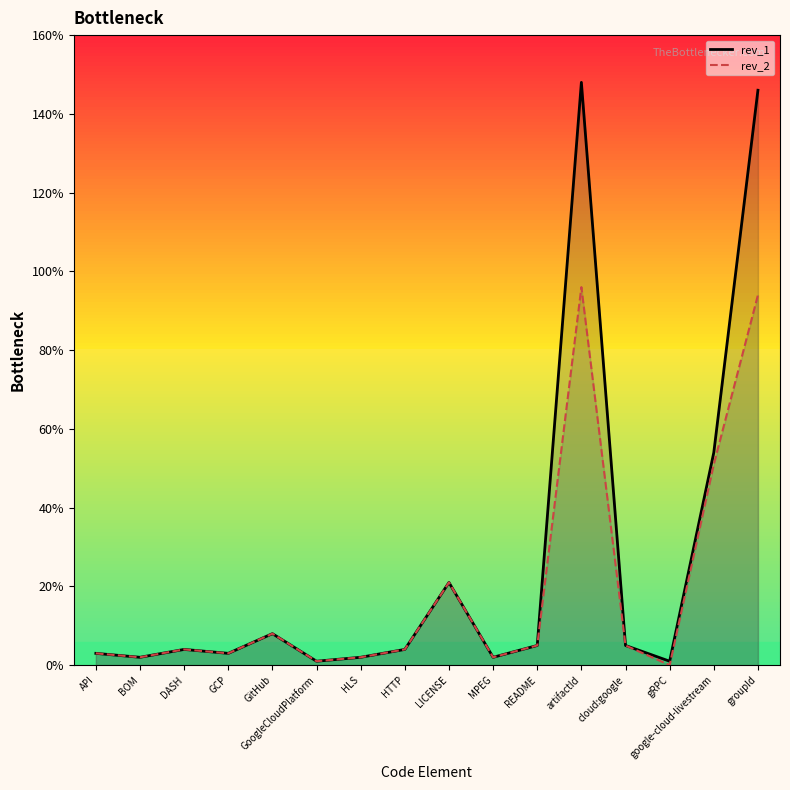

Reading right to left, transcribe all the data shown in this chart.

rev_1: groupId=146	google-cloud-livestream=54	gRPC=1	cloud:google=5	artifactId=148	README=5	MPEG=2	LICENSE=21	HTTP=4	HLS=2	GoogleCloudPlatform=1	GitHub=8	GCP=3	DASH=4	BOM=2	API=3
rev_2: groupId=94	google-cloud-livestream=51	gRPC=0	cloud:google=5	artifactId=96	README=5	MPEG=2	LICENSE=21	HTTP=4	HLS=2	GoogleCloudPlatform=1	GitHub=8	GCP=3	DASH=4	BOM=2	API=3